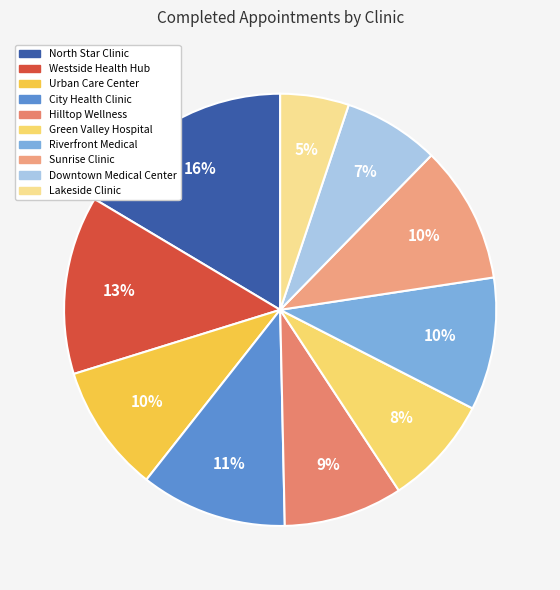

To the nearest percent, what is the average slice percentage?

10%